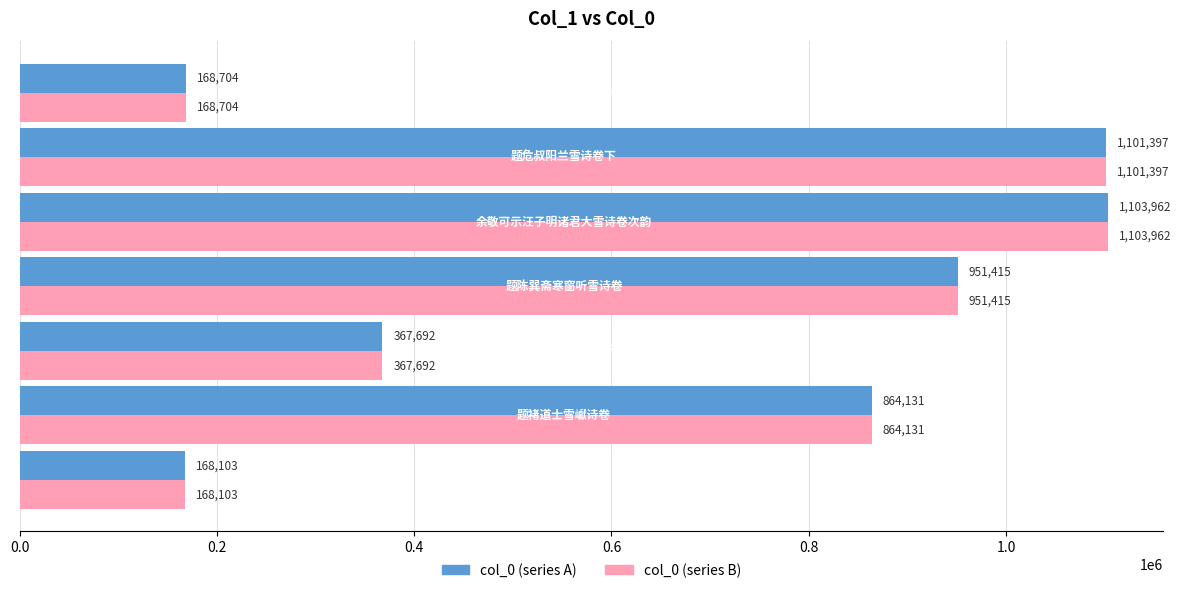

What is the smallest value displayed?

168103